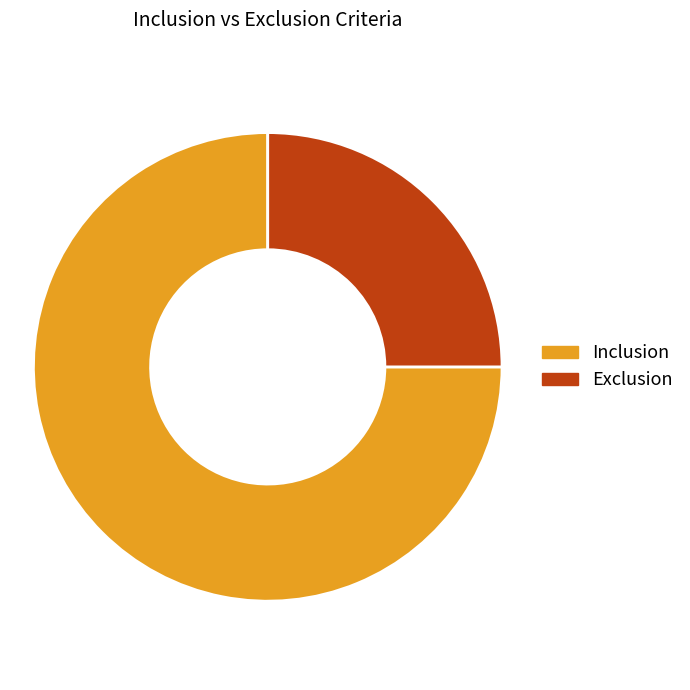

Which has a higher value, Exclusion or Inclusion?

Inclusion